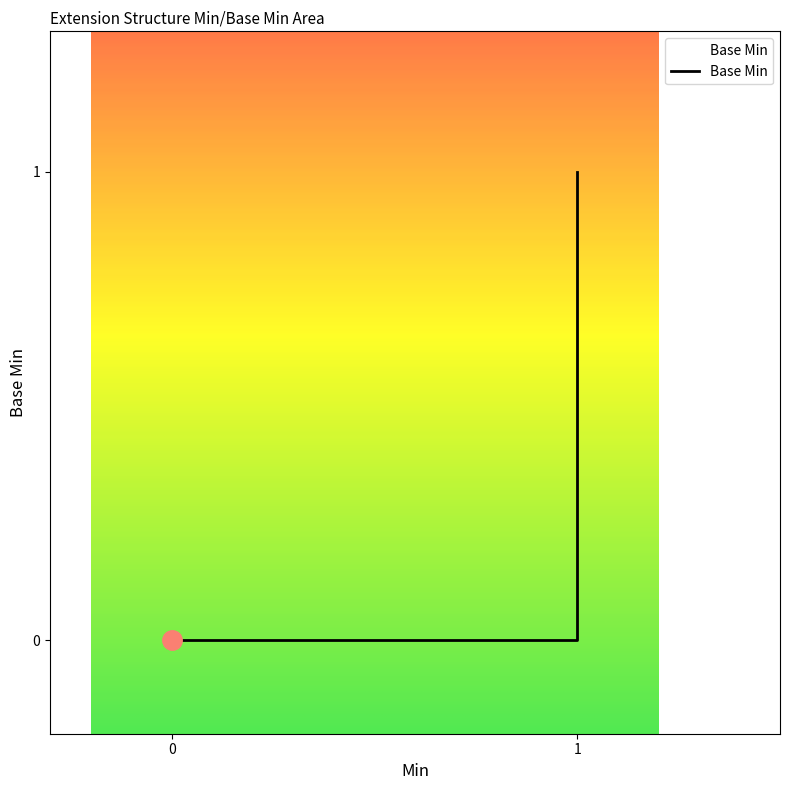

At which category does the chart reach its peak across all series?

1